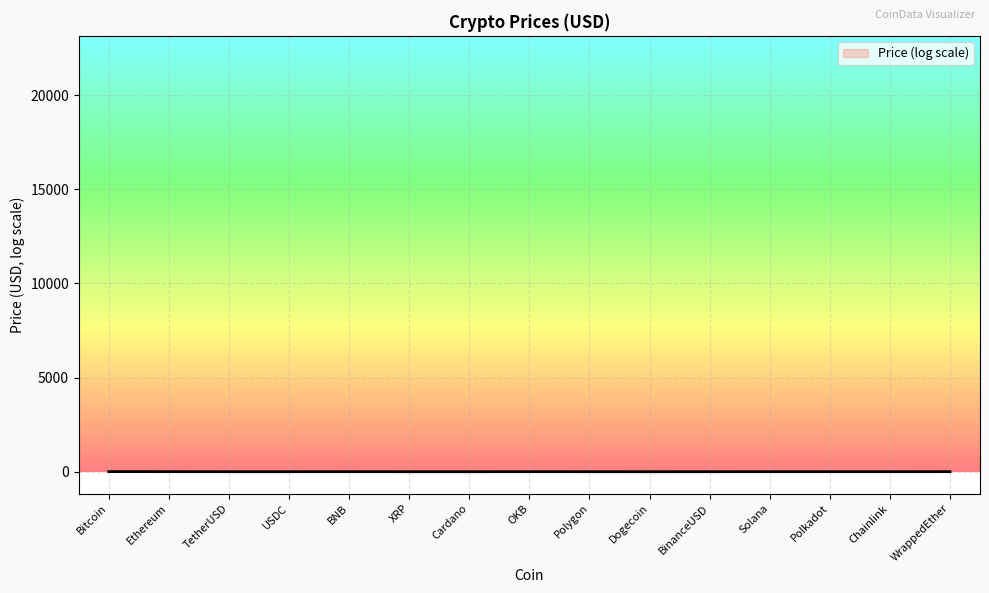

What is the label of the 2nd point from the right?

Chainlink